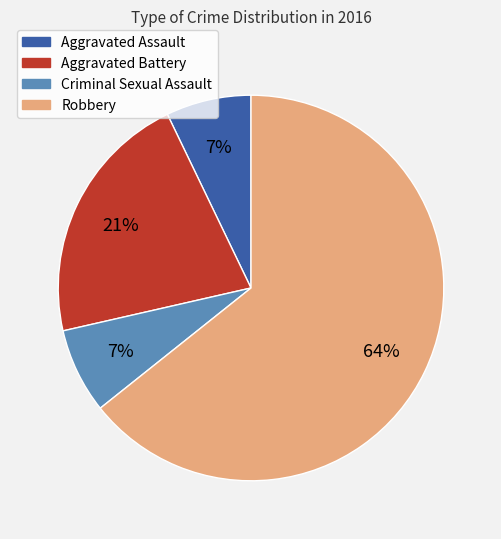

Which category has the biggest portion of the pie?

Robbery